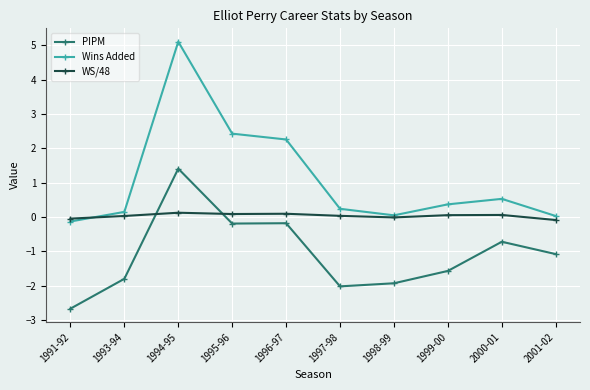

List the series in order of their peak value, lowest first.

WS/48, PIPM, Wins Added